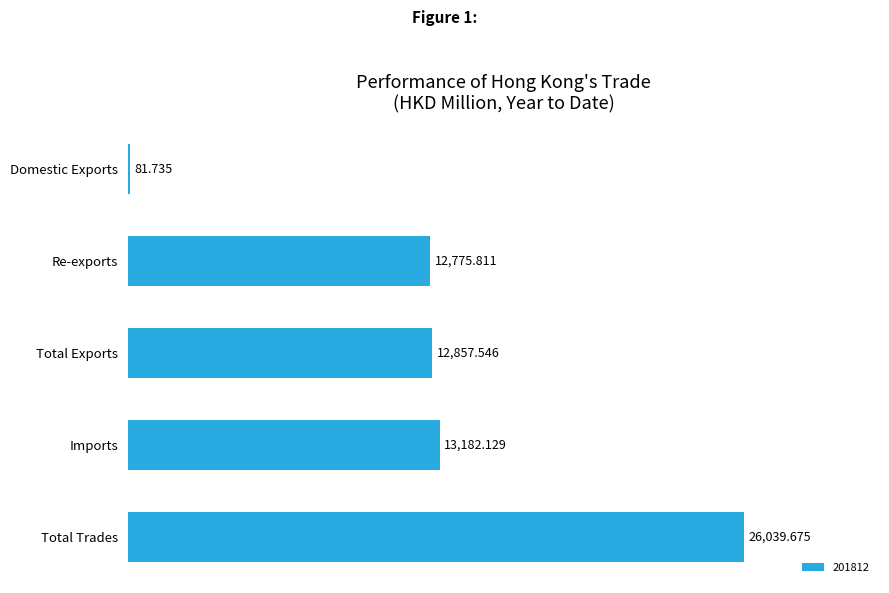

Where is the data nearest to the value 13060?

Imports